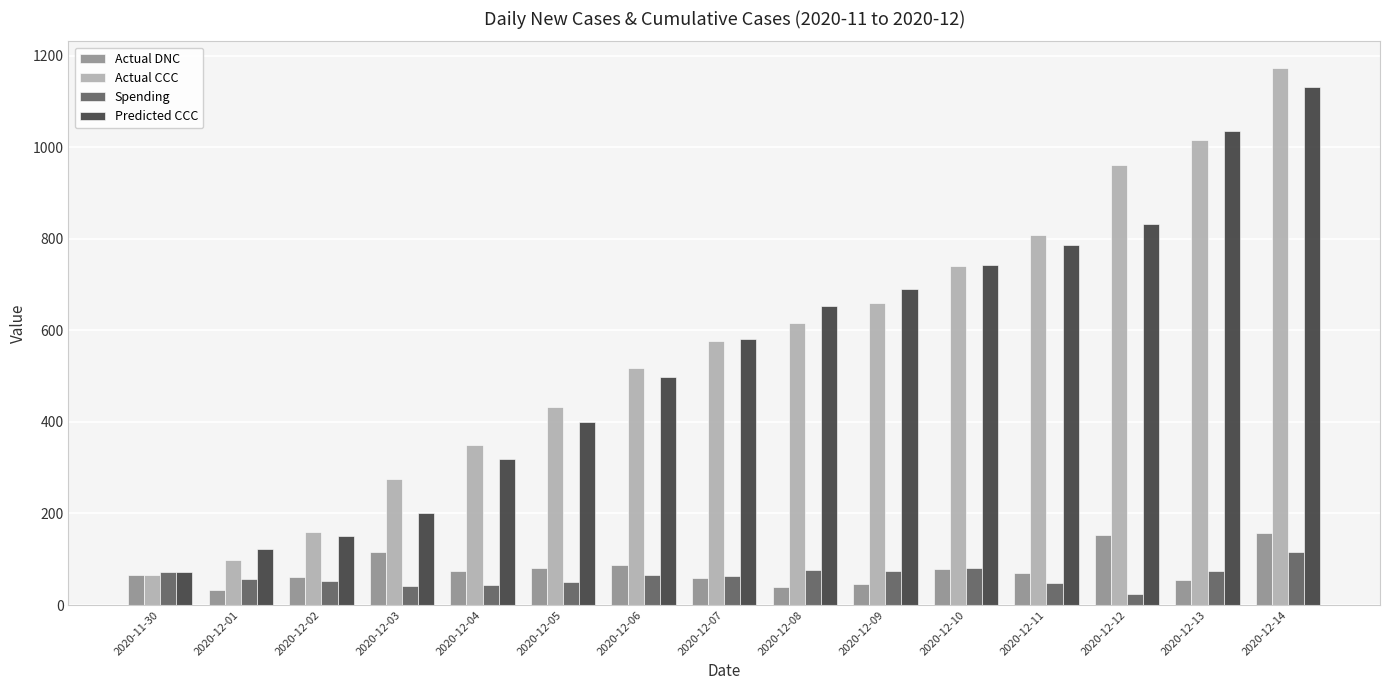

What is the sum of all Actual CCC values?

8454.0